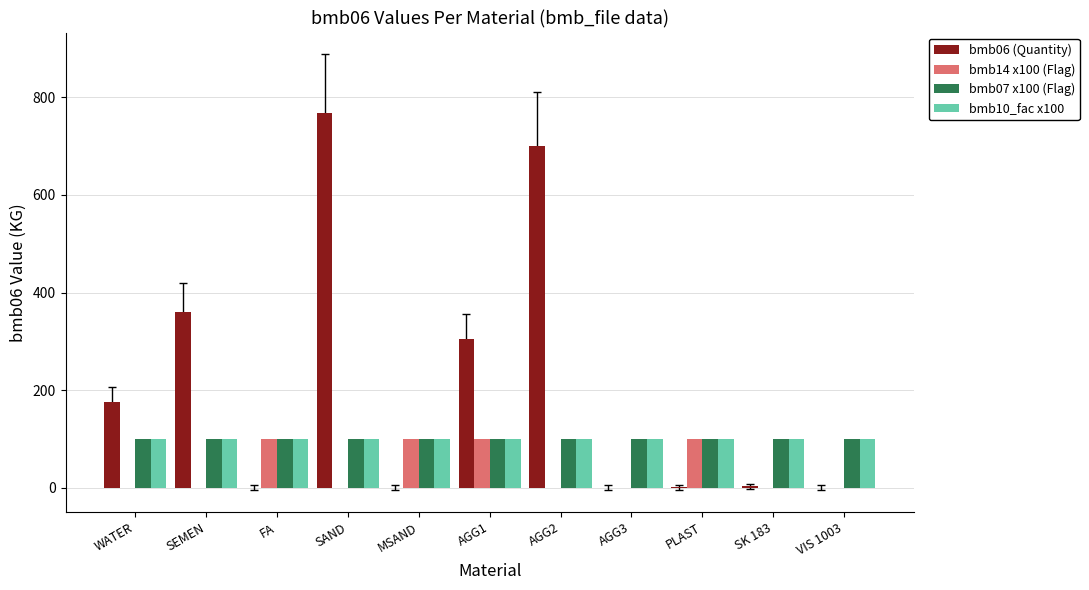

How many groups of bars are there?

11